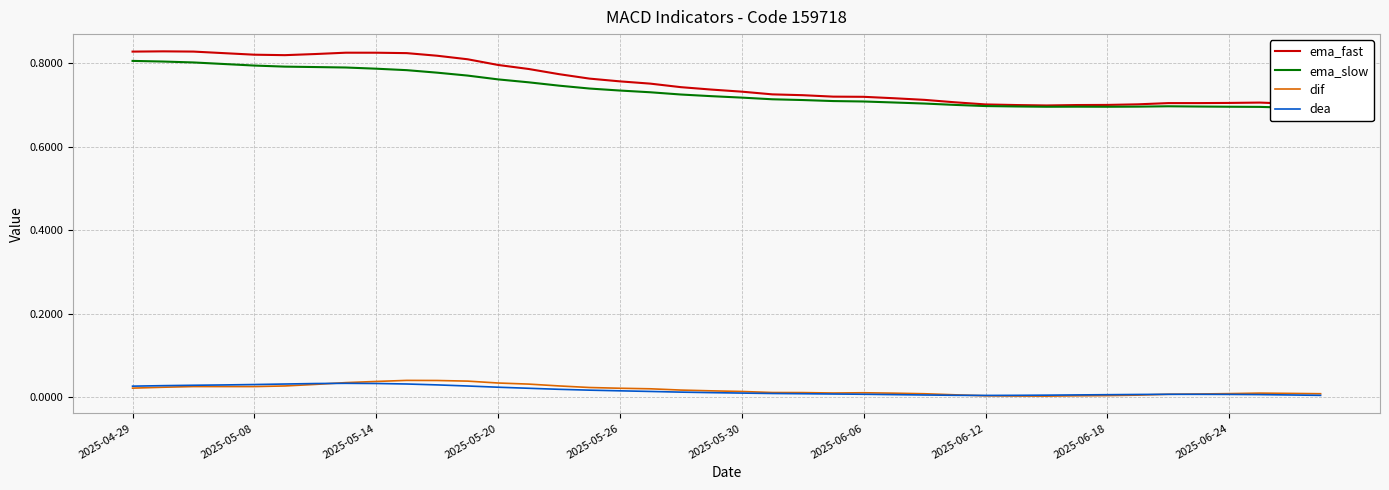

The value of ema_slow at 13 is 0.8. True or false?

True